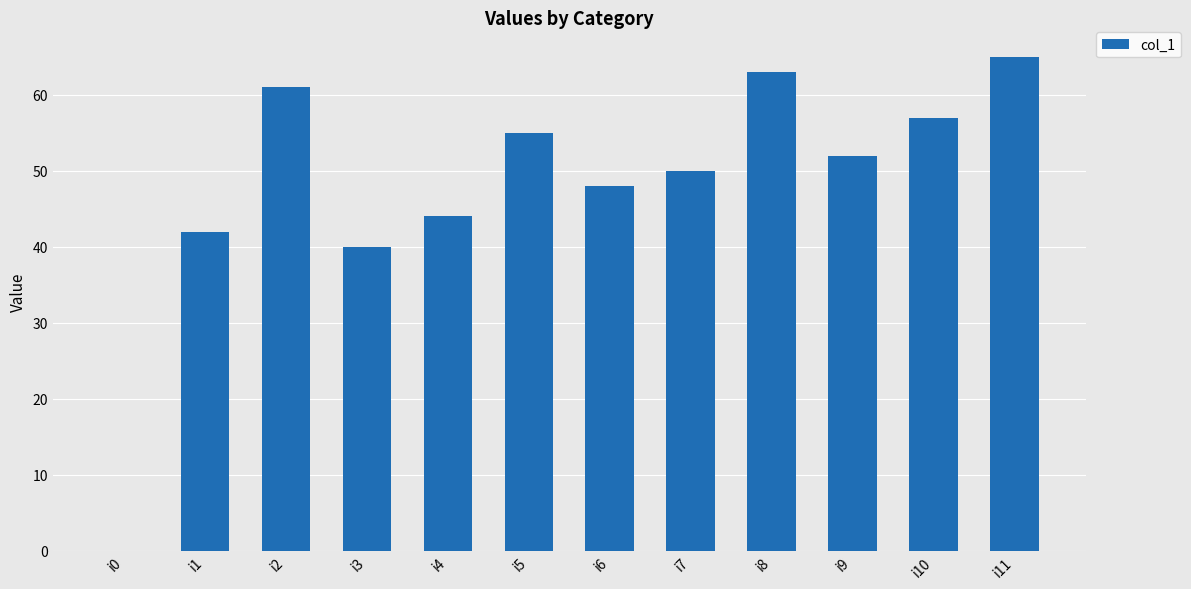

How many values are above zero?

11